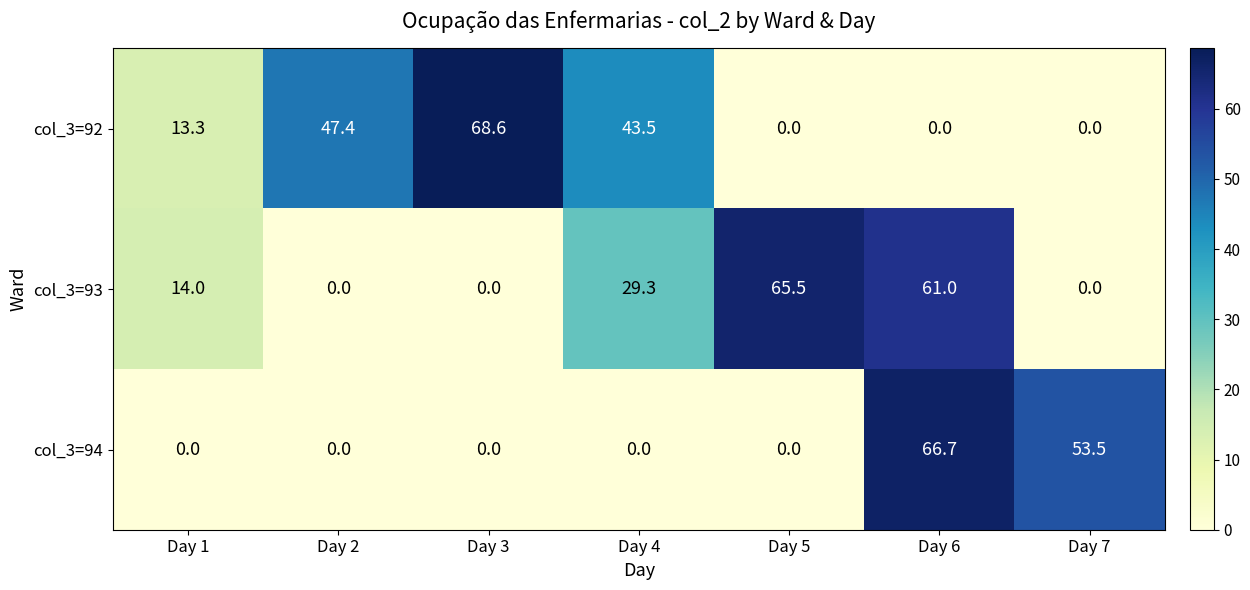

True or false: col_3=93 has a value of 0.0 at Day 7.

True